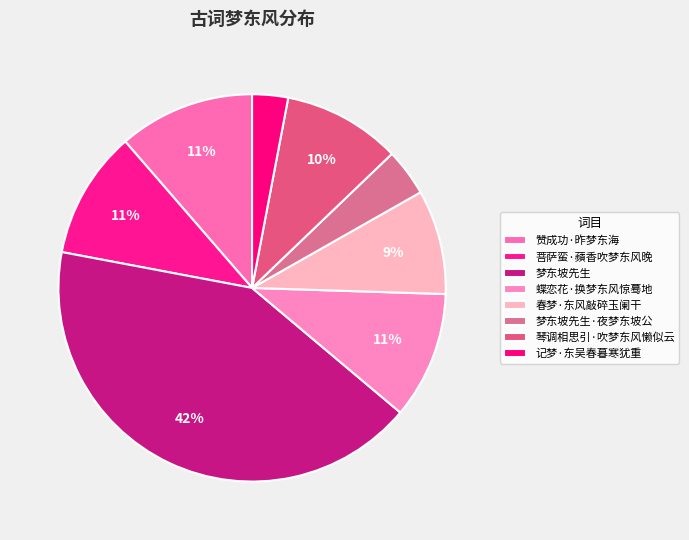

How many segments does this pie chart have?

8